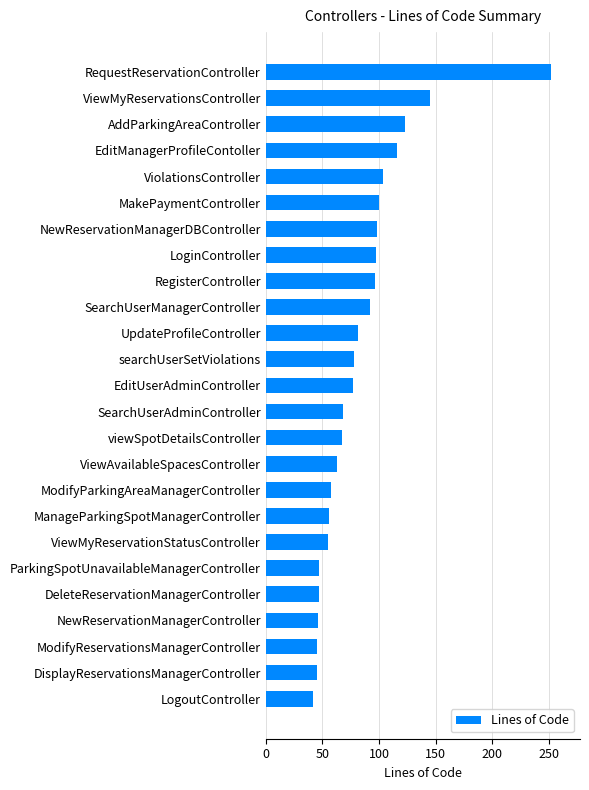

What is the minimum value shown in the chart?

42